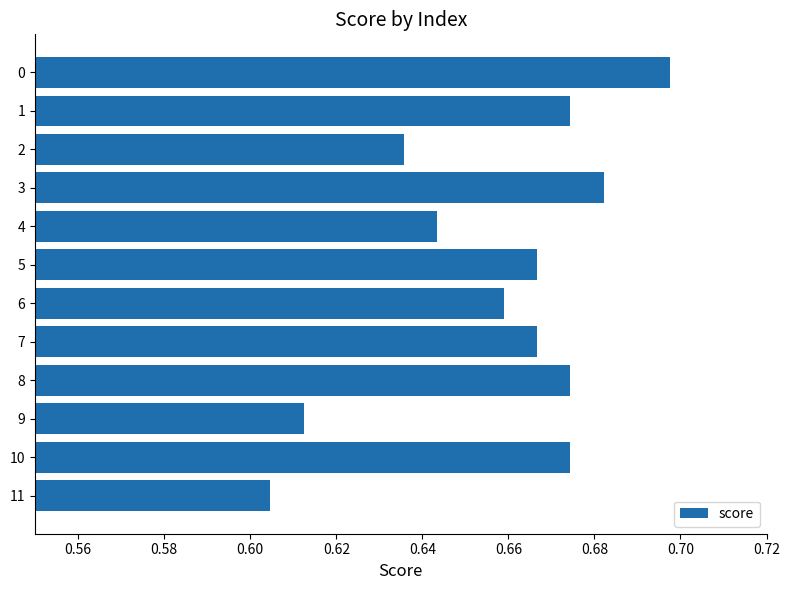

At which category does the chart reach its minimum across all series?

11